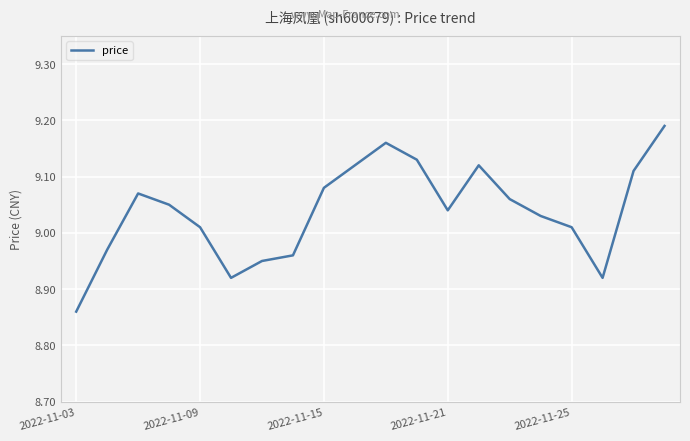

How many interior local peaks (higher than both neighbors) does the data have?

3